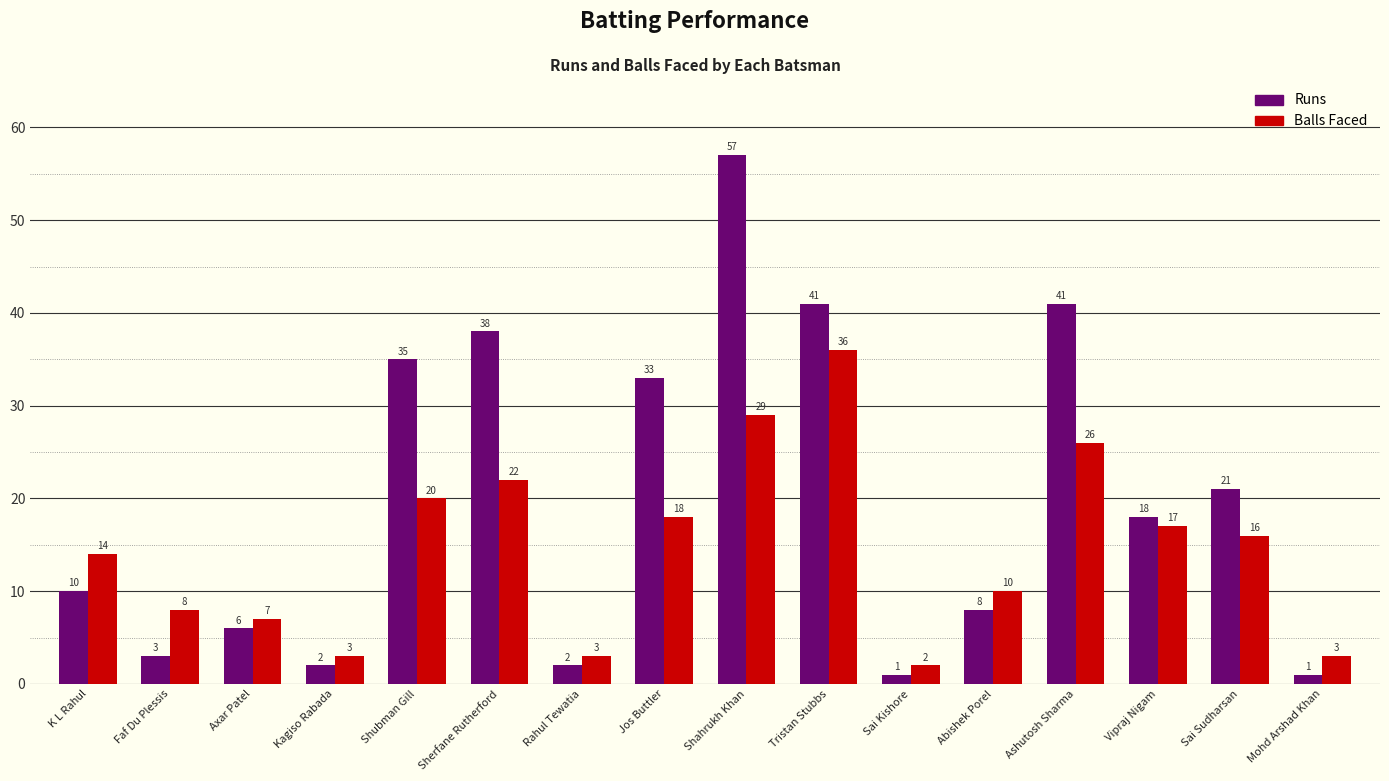

At which category is the sum across all series the highest?

Shahrukh Khan